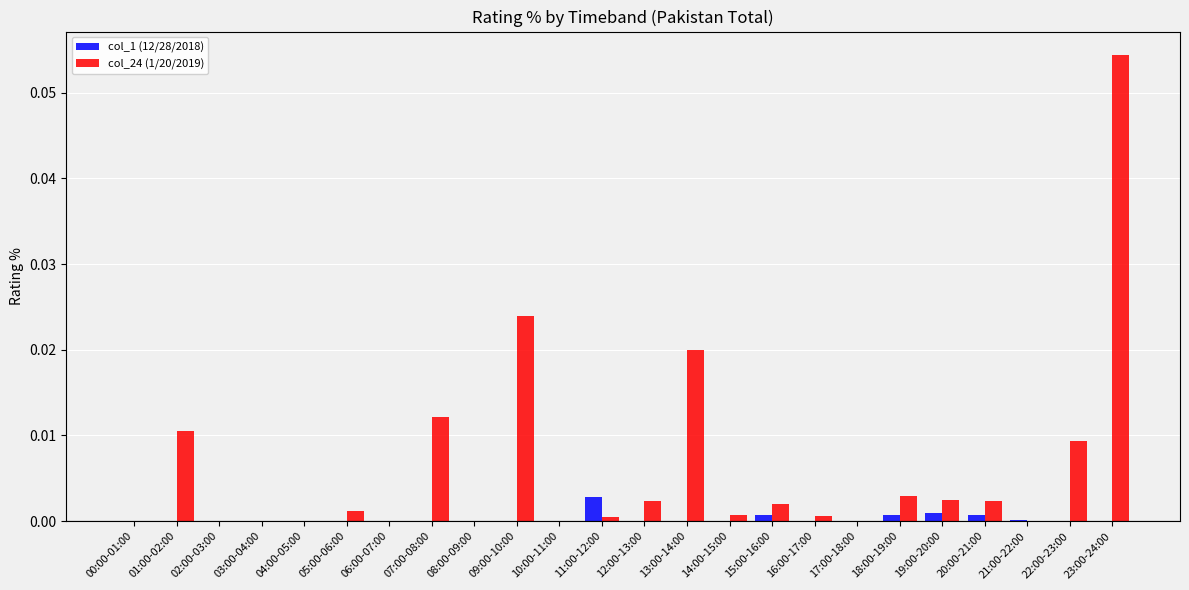

Is the value of col_1 (12/28/2018) at 22:00-23:00 greater than the value of col_24 (1/20/2019) at 13:00-14:00?

No